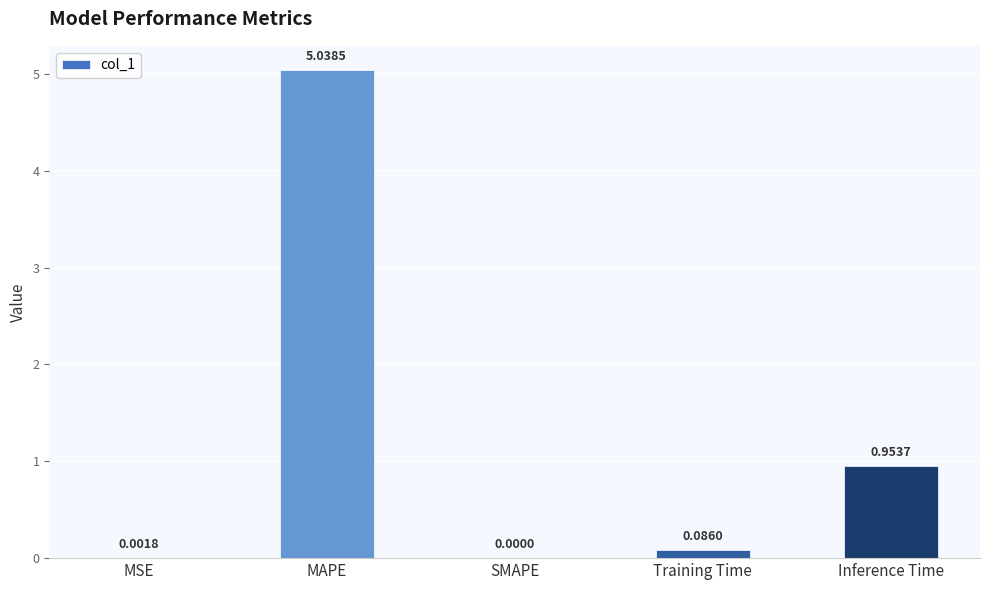

Which has a higher value, MAPE or MSE?

MAPE